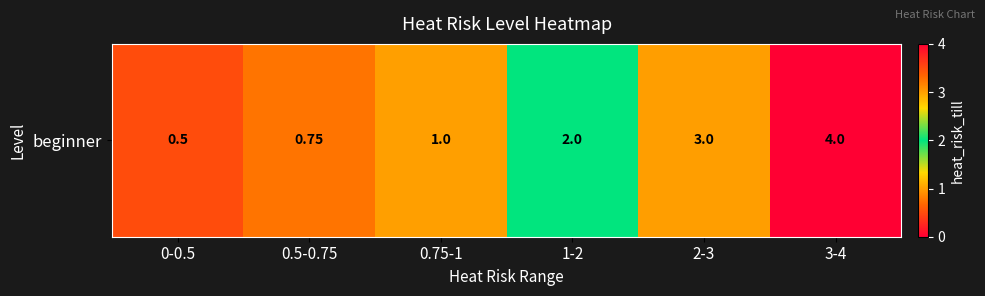

What is the greatest value displayed?

4.0